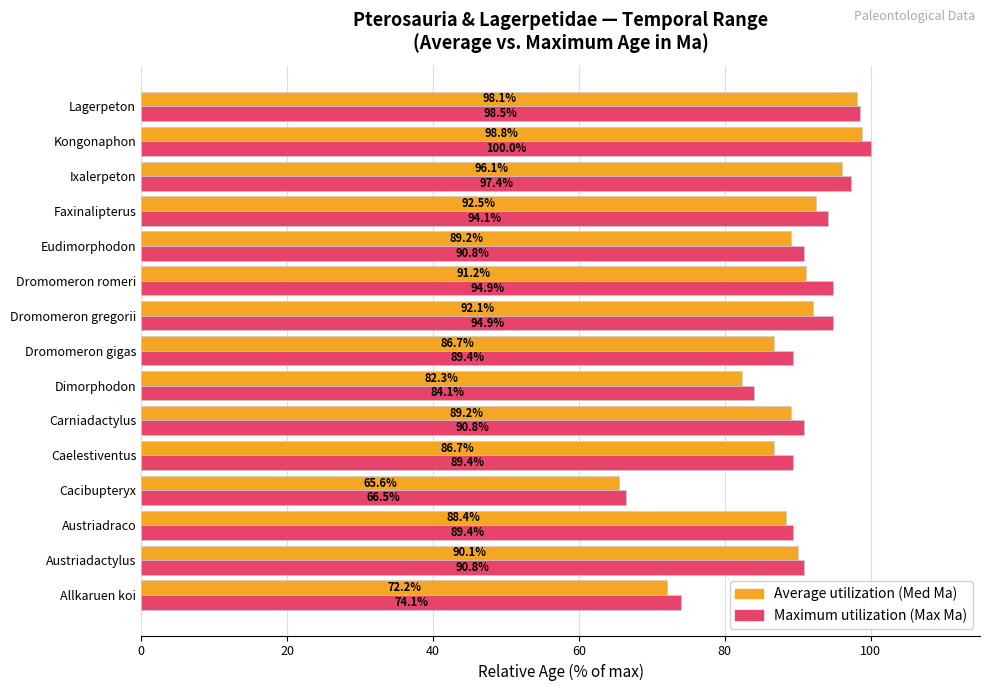

What is the total value across all series at Austriadraco?

177.8